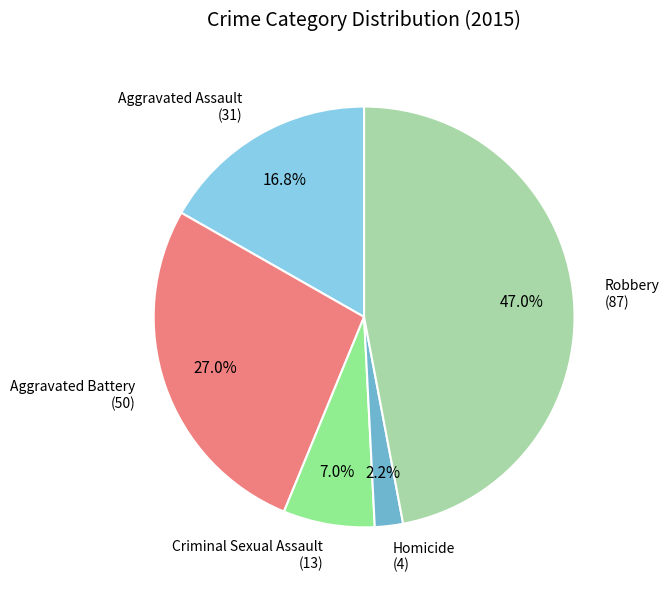

Rank the categories by value from highest to lowest.

Robbery, Aggravated Battery, Aggravated Assault, Criminal Sexual Assault, Homicide